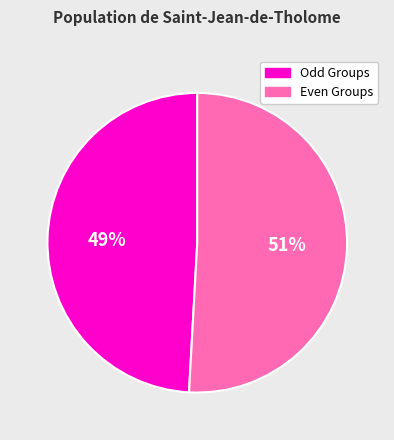

What percentage is the Odd Groups slice, to the nearest percent?

49%